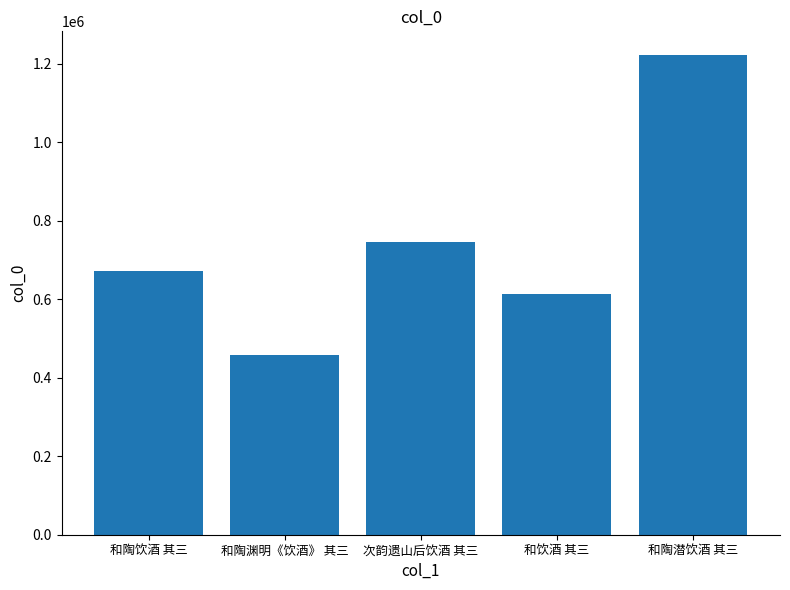

Where is the data nearest to the value 840415?

次韵遗山后饮酒 其三